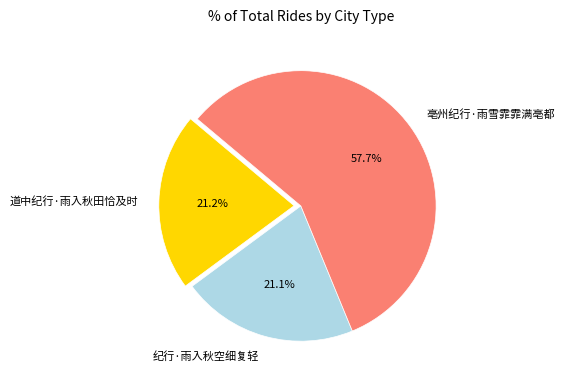

How much of the chart is everything except 亳州纪行·雨雪霏霏满亳都?

42.3%